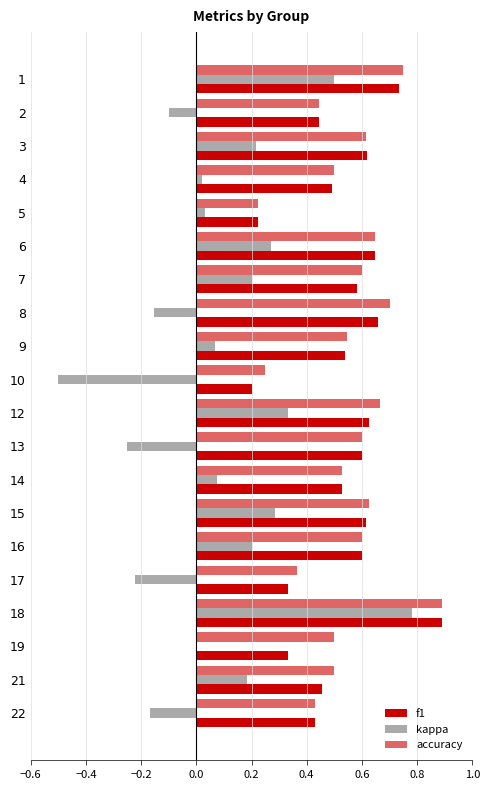

How many series are shown in this chart?

3